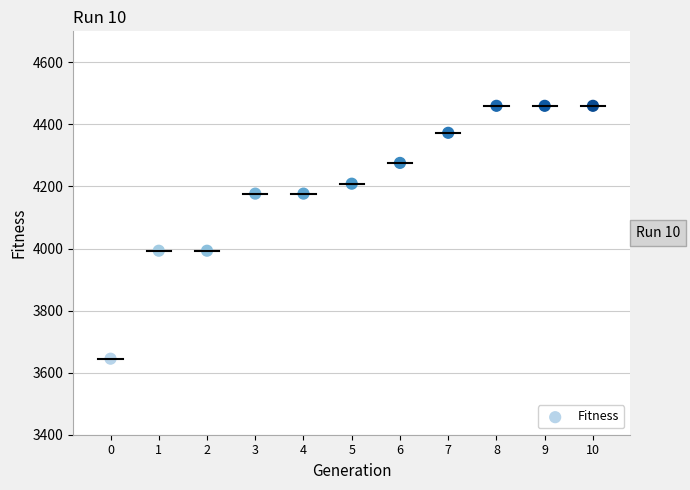

What is the range of Y values (max minus min)?

815